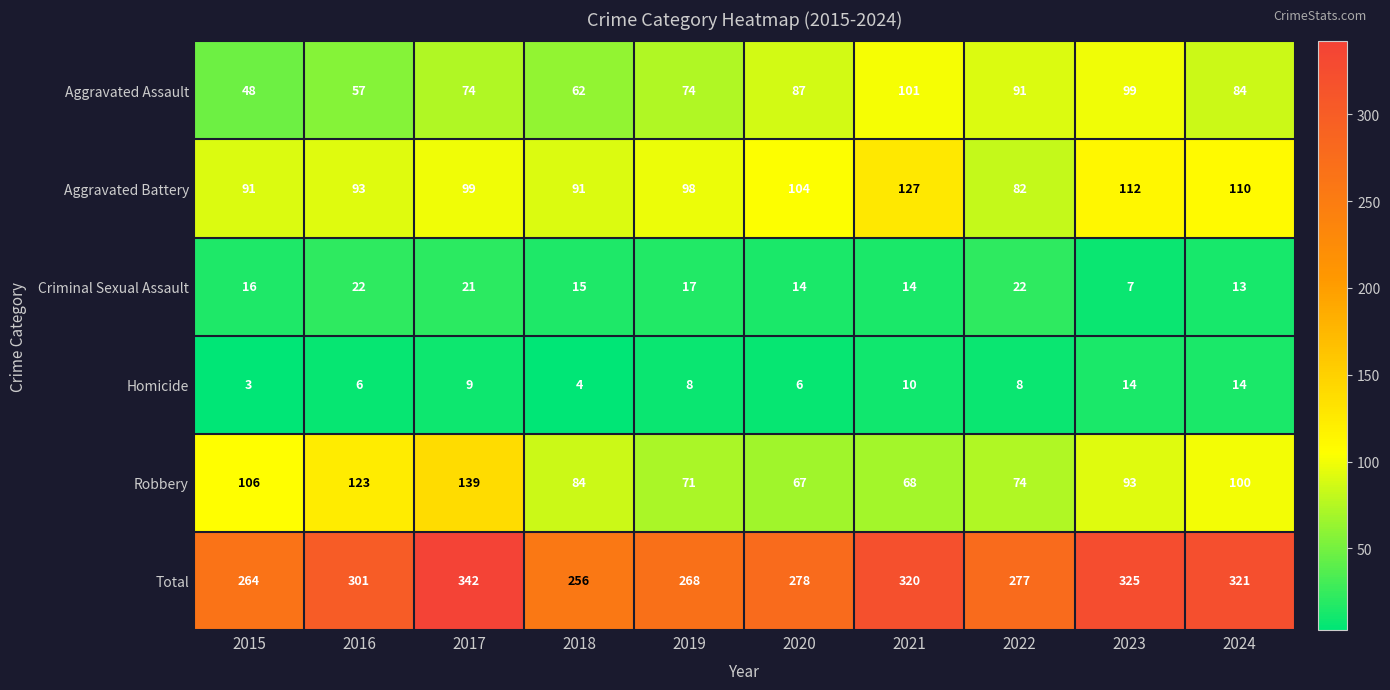

The value of Robbery at 2015 is 106. True or false?

True